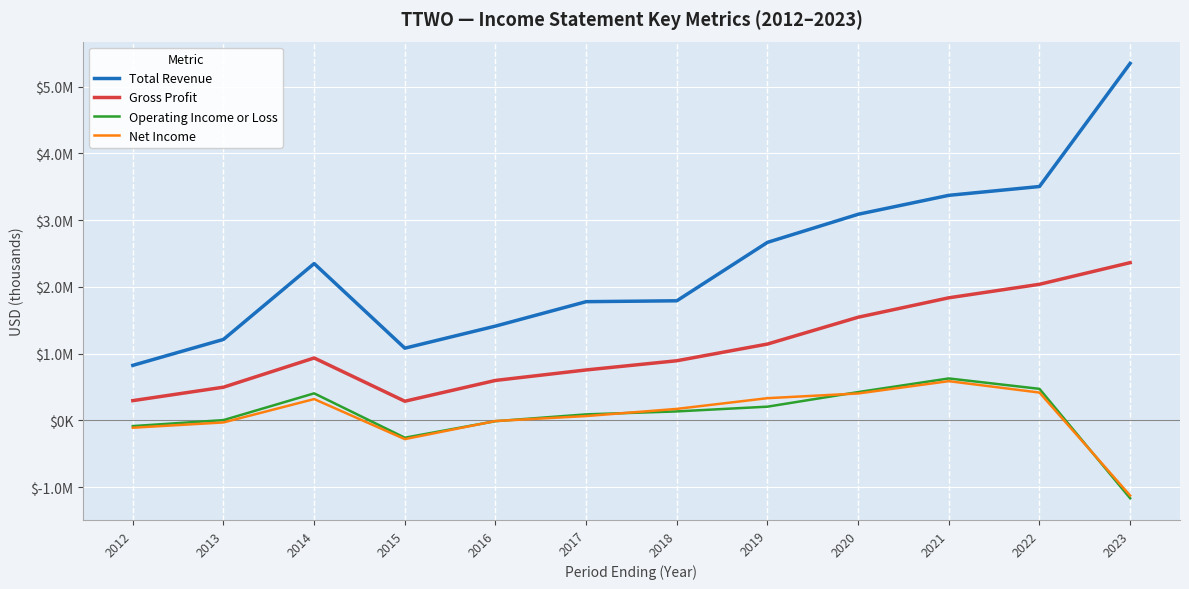

List the labels in order of Operating Income or Loss value, smallest first.

2023, 2015, 2012, 2016, 2013, 2017, 2018, 2019, 2014, 2020, 2022, 2021